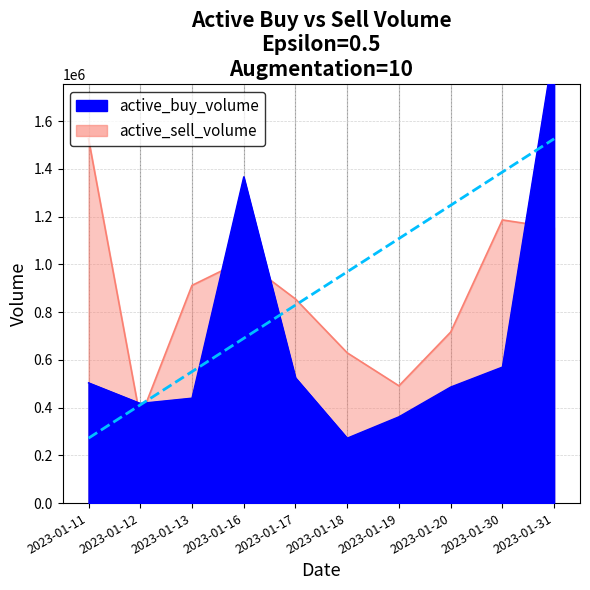

How many data points in active_buy_volume are above 503900?

4